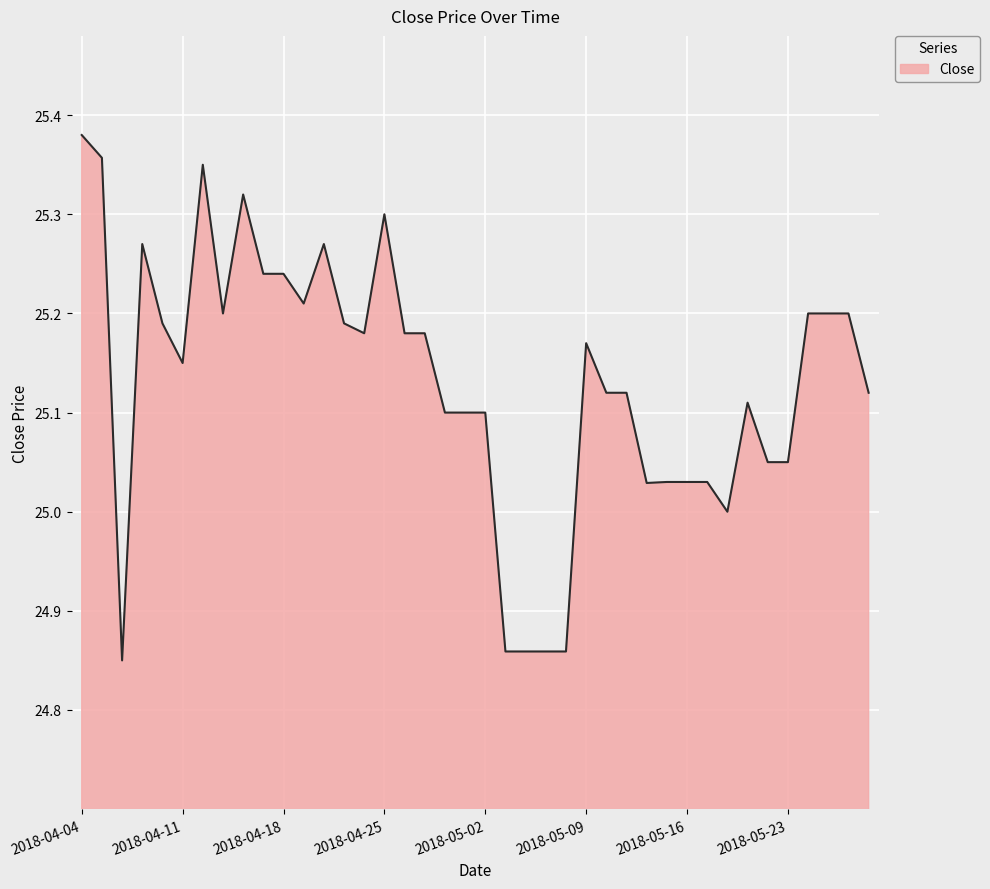

Is this an area chart (filled region under the line)?

Yes